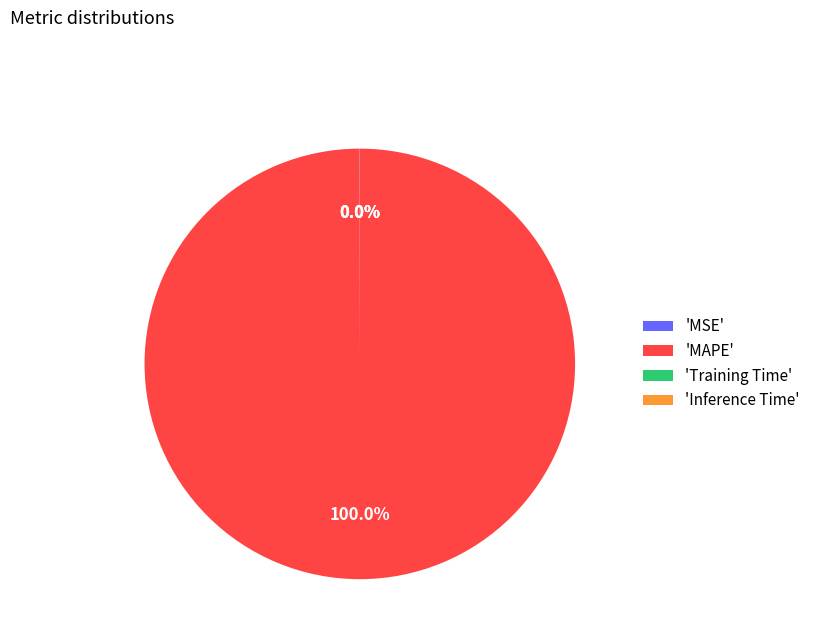

What is the largest slice in the pie chart?

'MAPE'